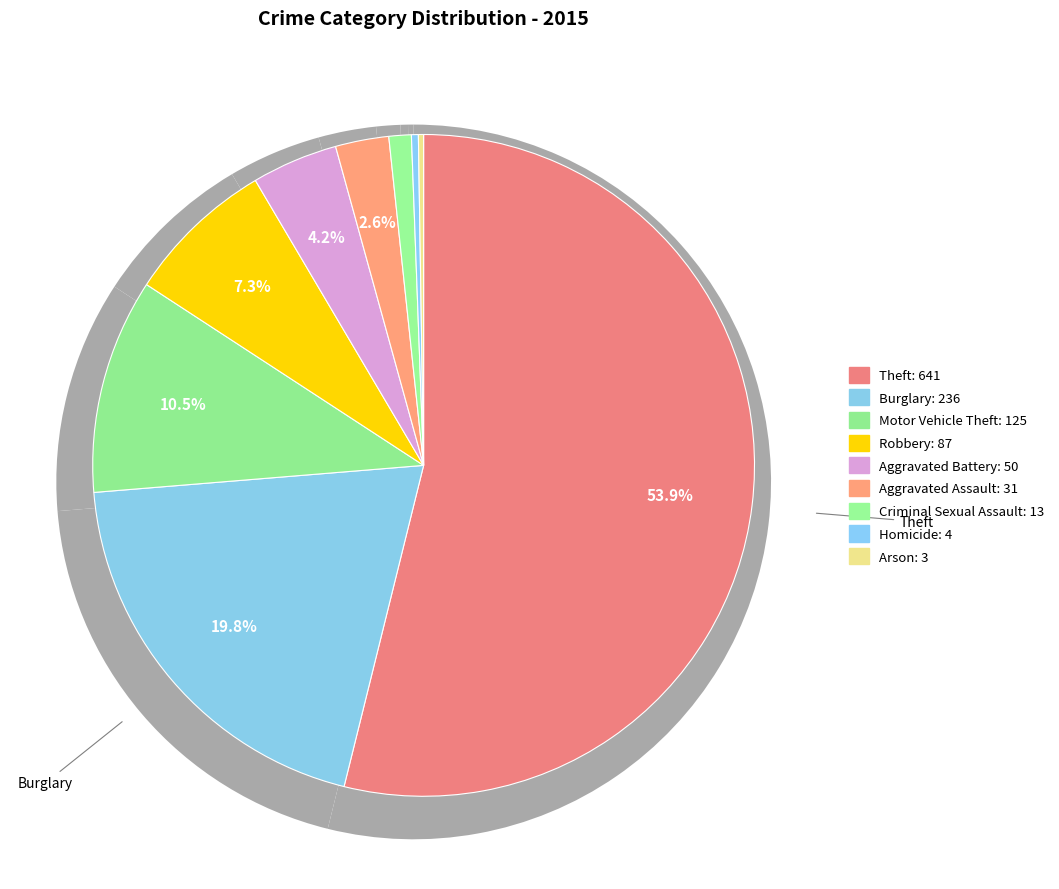

Does Aggravated Battery account for over 50% of the chart?

No